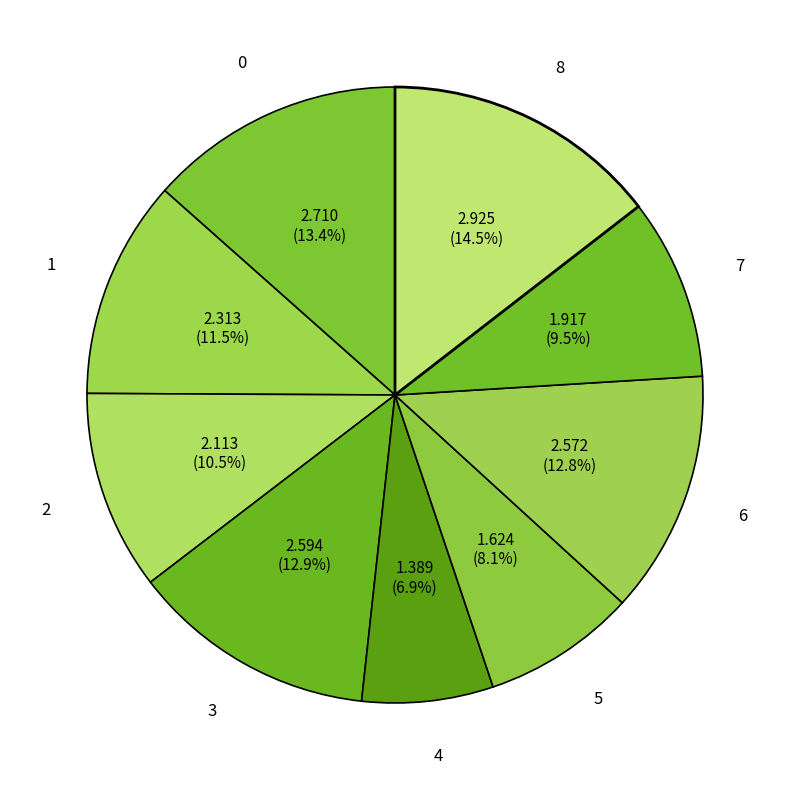

Approximately how many times larger is the value at 7 compared to 8?

0.7